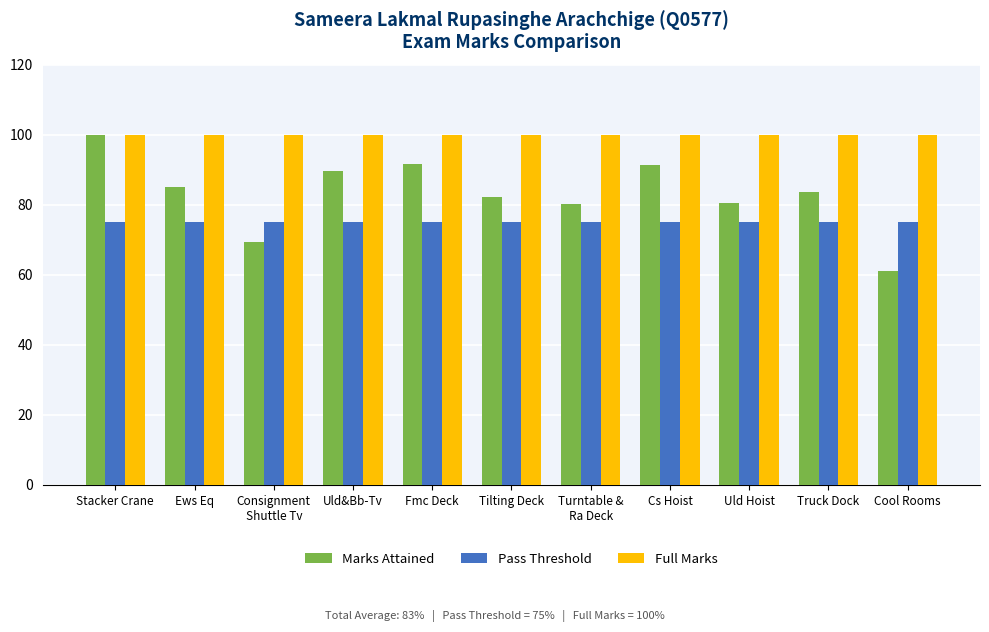

Are the bars grouped side by side (vs. stacked)?

Yes